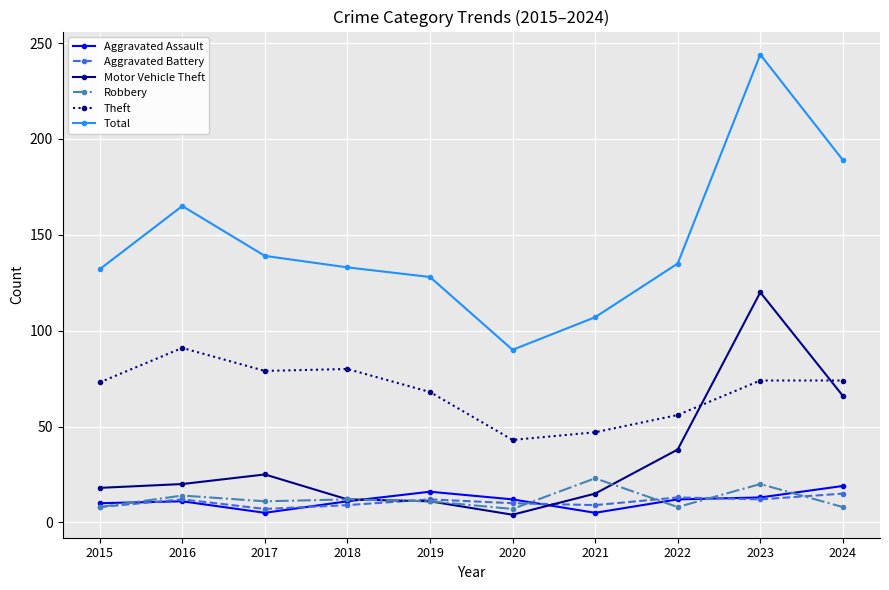

Which series has the widest spread of values?

Total